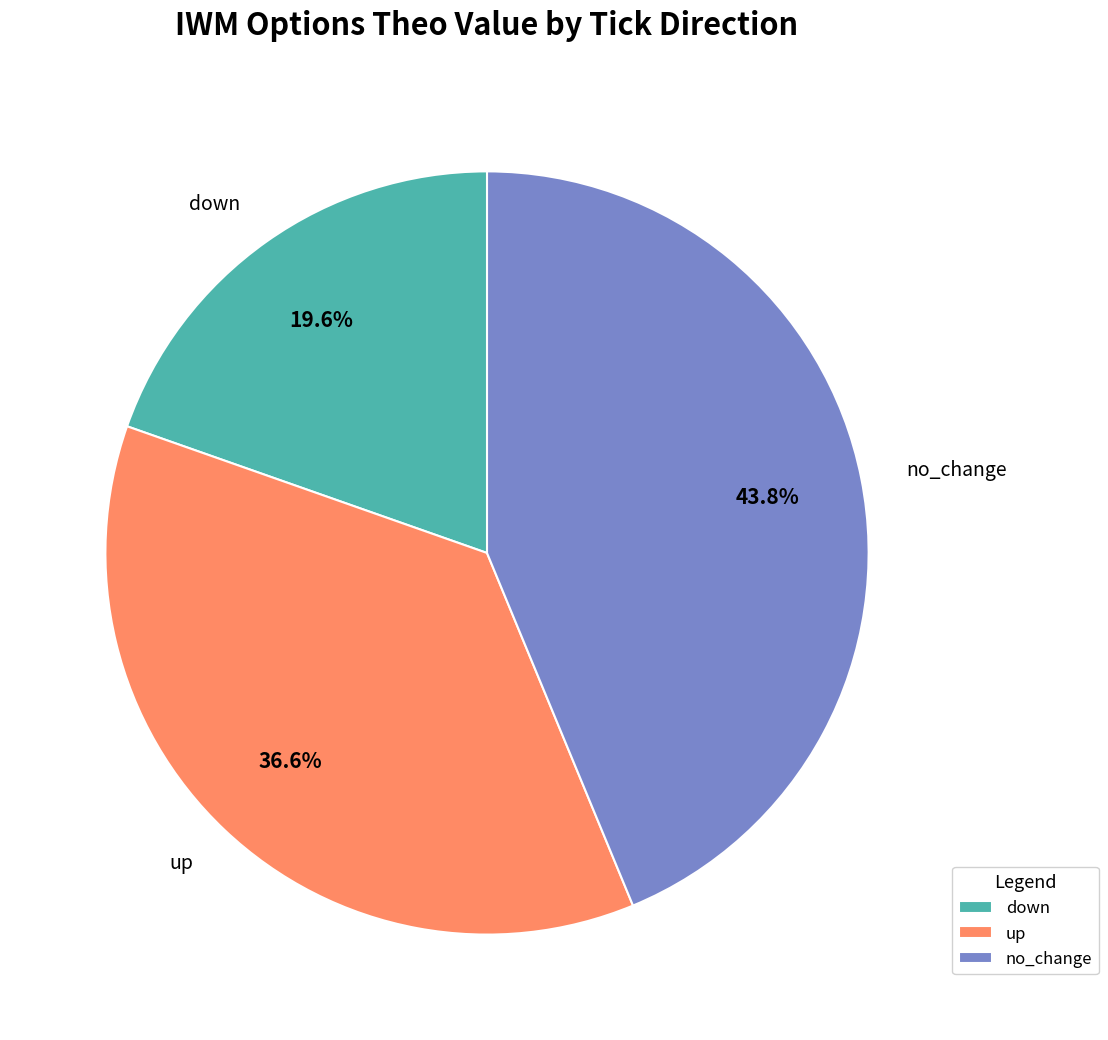

How many slices are in this pie chart?

3